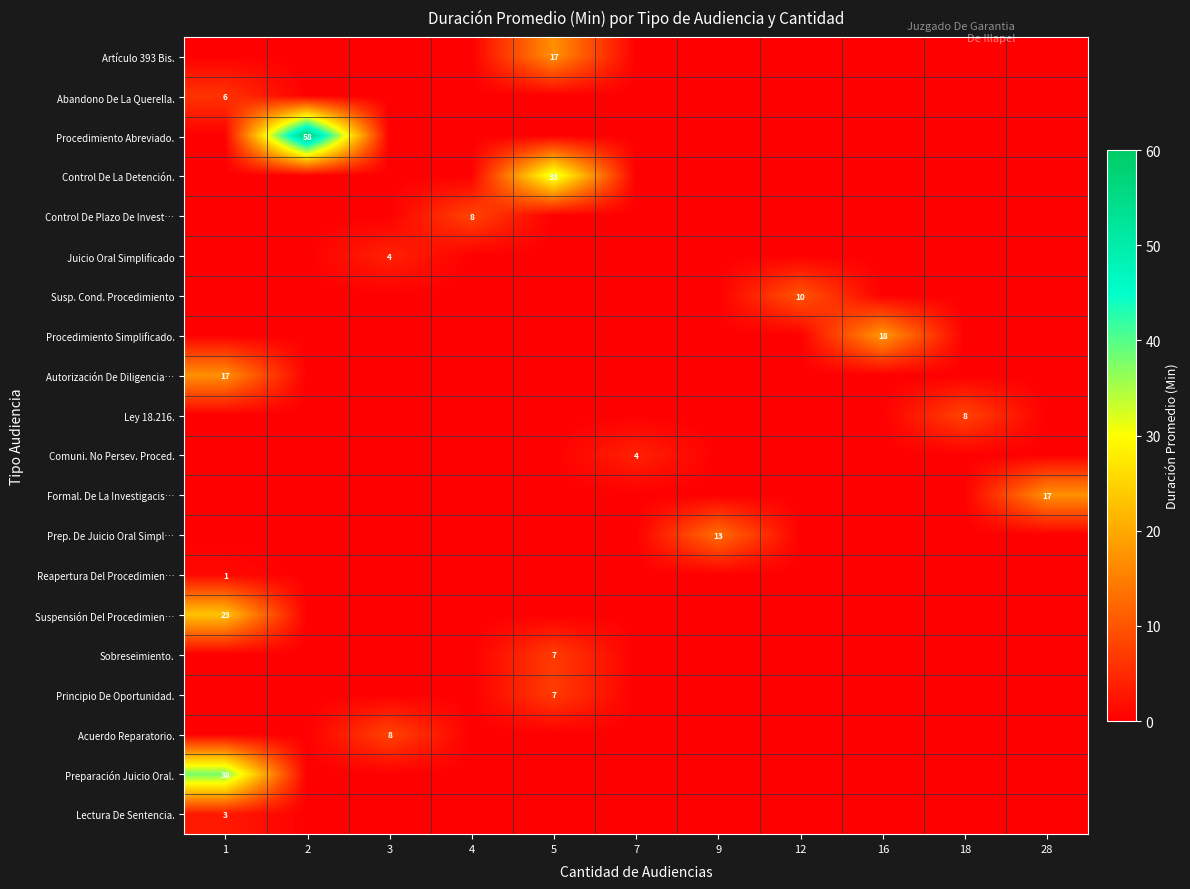

Which has a higher value, 18 or 7?

18